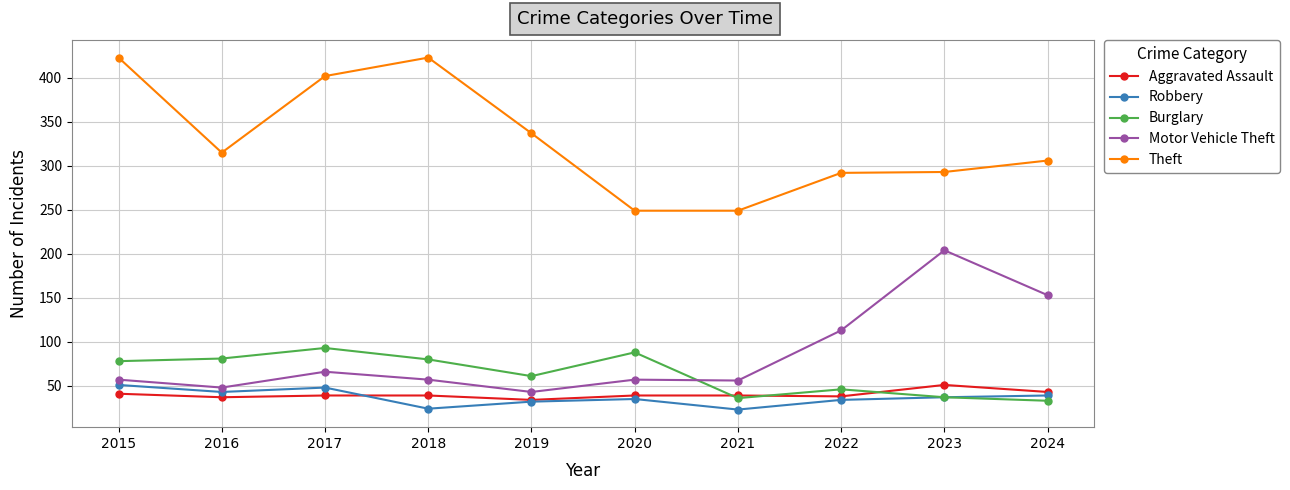

At which category does Theft reach its first local valley?

2016